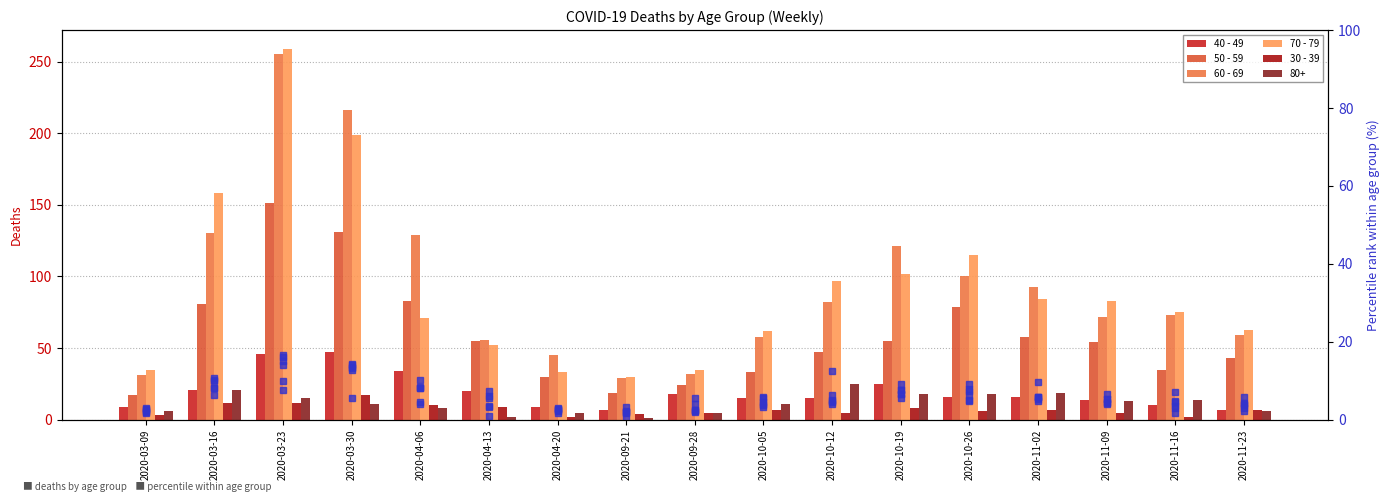

How many values in the 80+ series exceed 11?

8